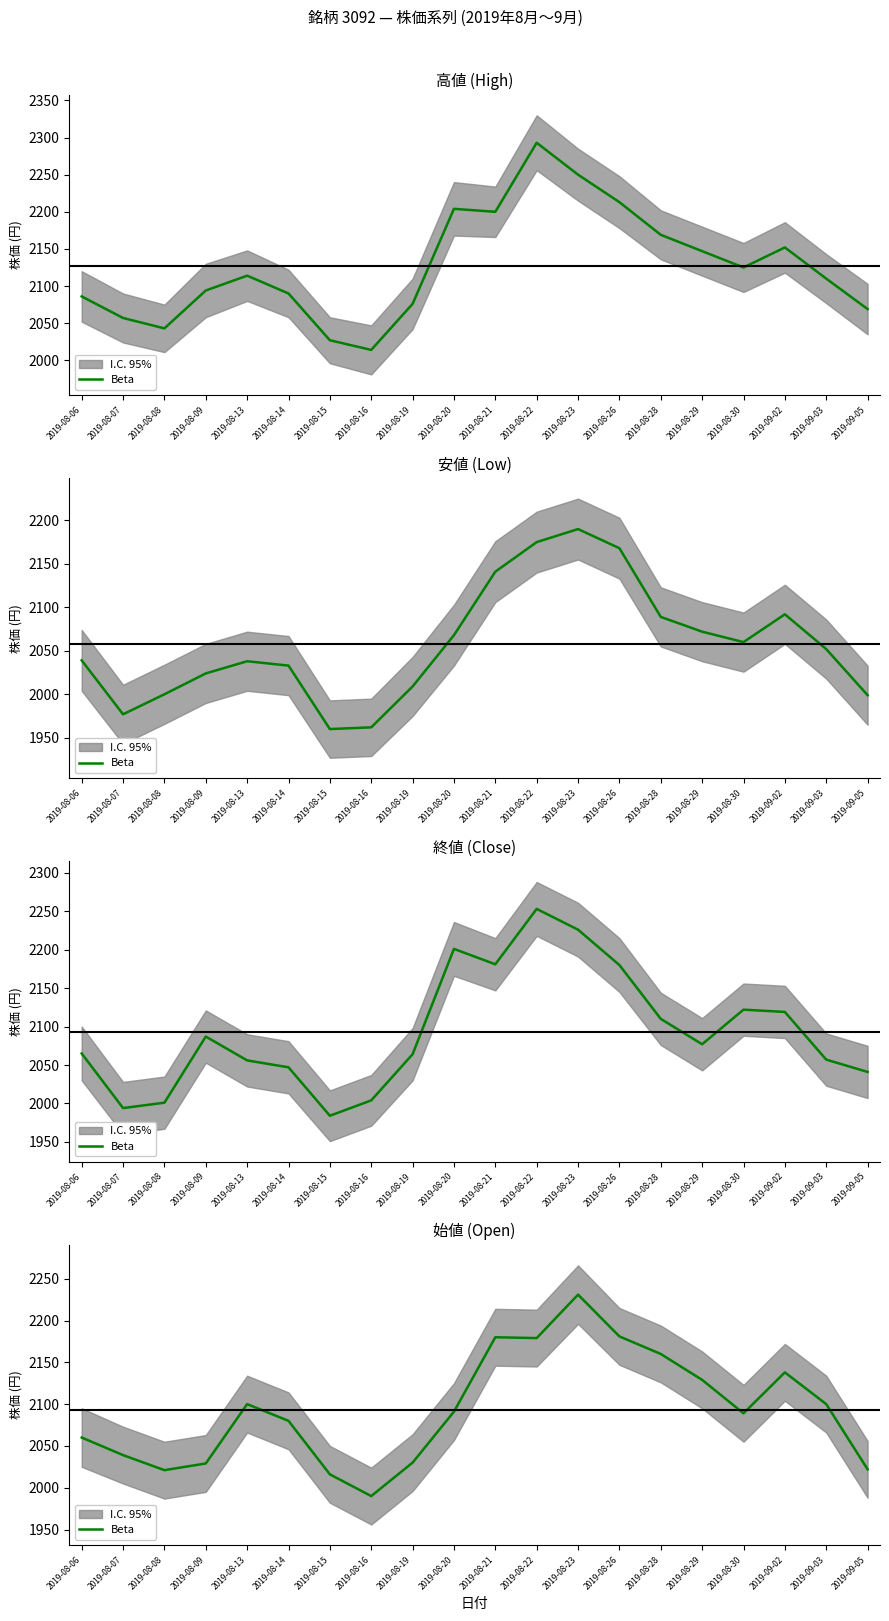

Does the chart have visible grid lines?

No